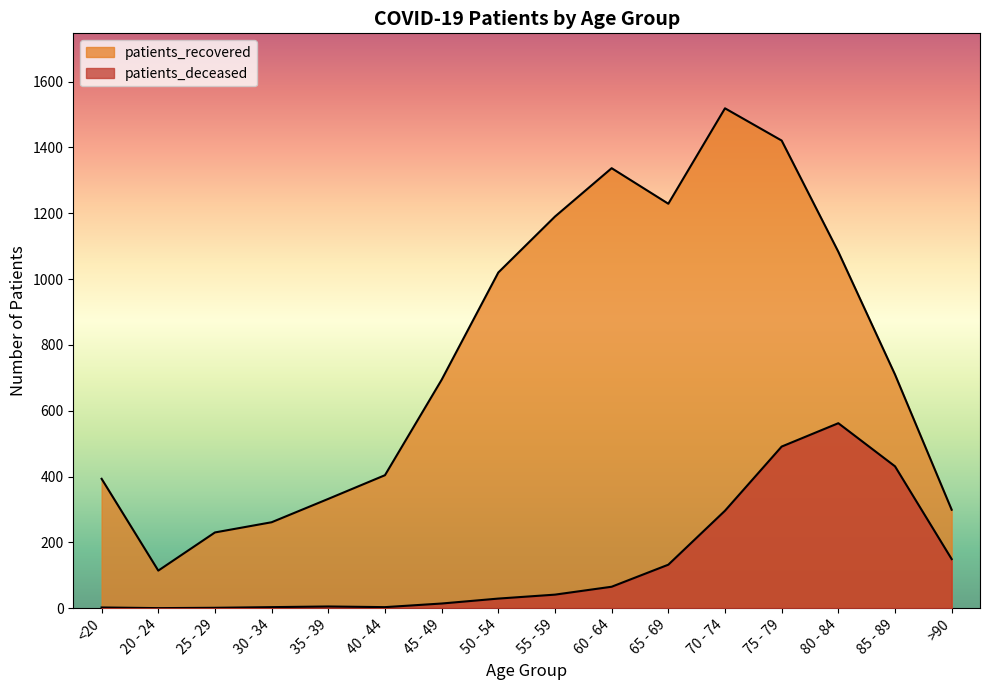

How many values in the patients_deceased series are below 41?

8